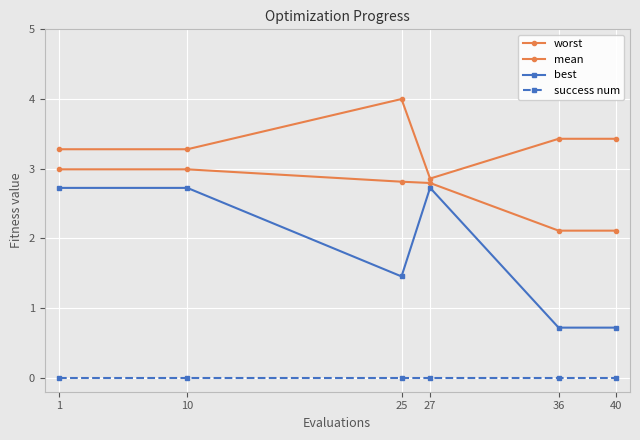

How many lines are shown in the chart?

4